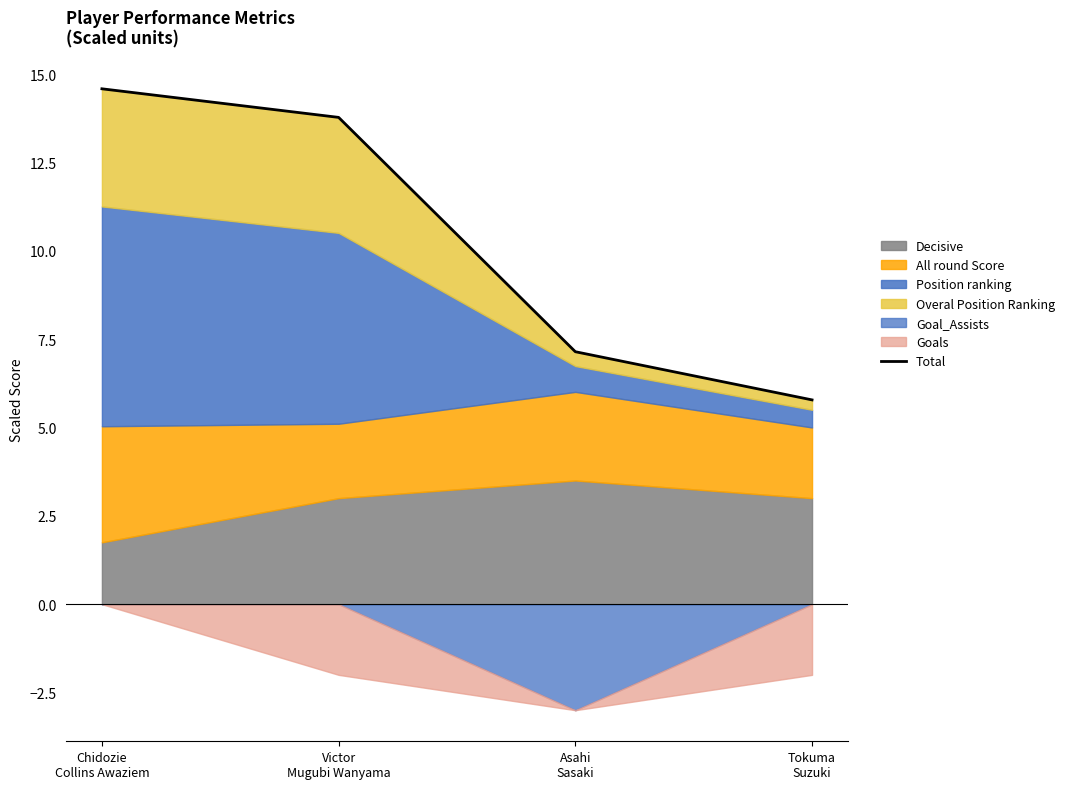

Does the chart display data point markers on the line(s)?

No